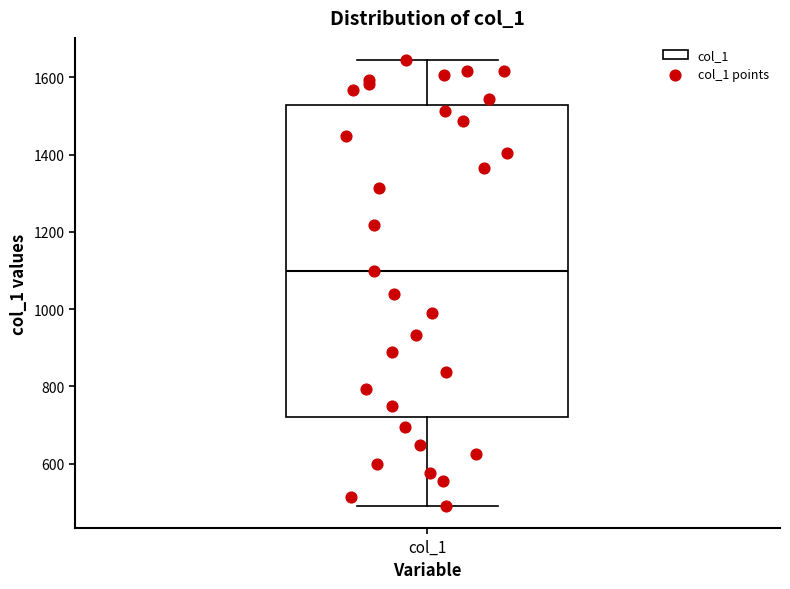

Read this box plot against the y-axis: the position of the median line, the range covered by the box, and the ends of both whiskers. The values are not printed on the chart, so give them approximately, as read against the axis.

median 1100, box 720 to 1520, whiskers 500 to 1640